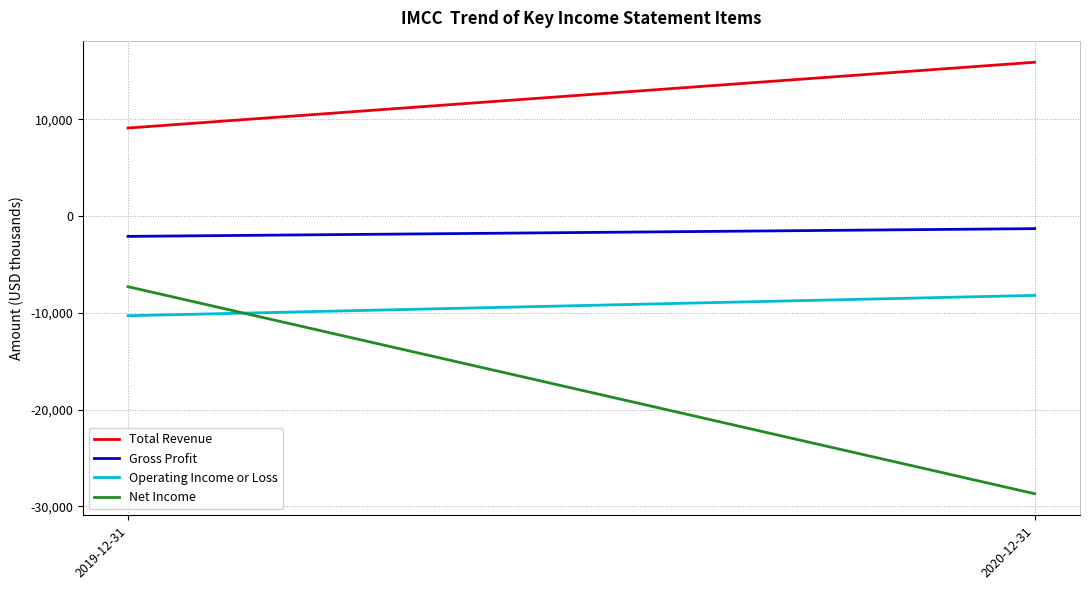

Which category has the highest value in the Operating Income or Loss series?

2020-12-31